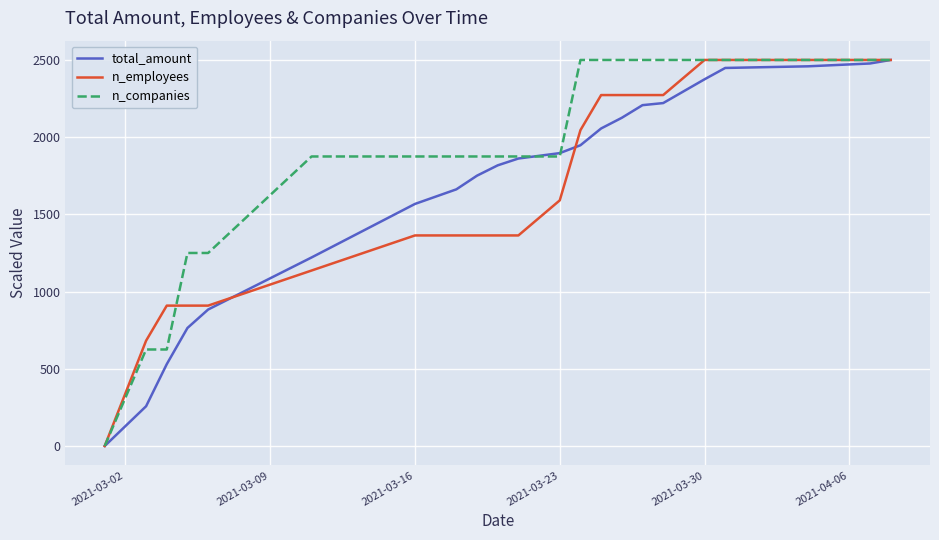

What is the maximum value shown in the chart?

2500.0